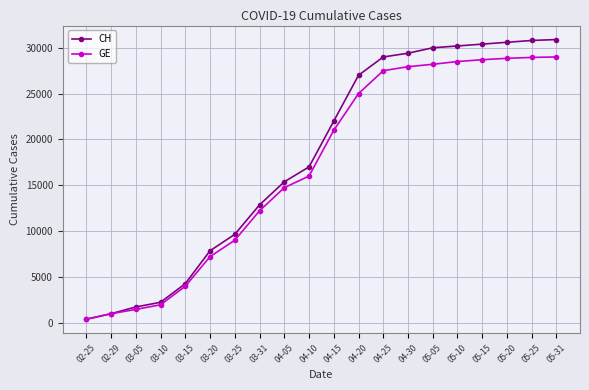

What are all the series names shown in the legend?

CH, GE